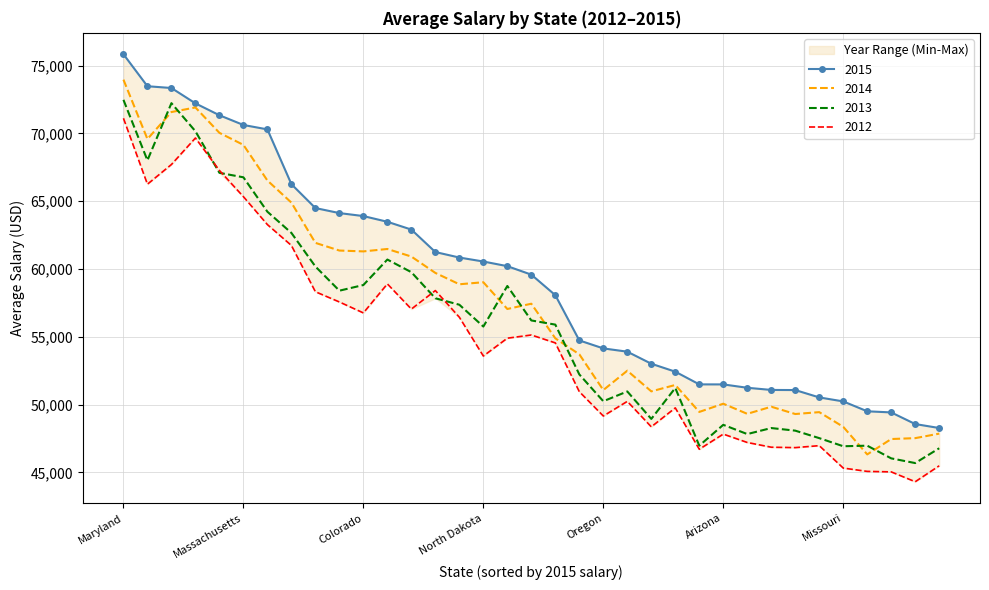

The value of 2012 at Oregon is 49161. True or false?

True